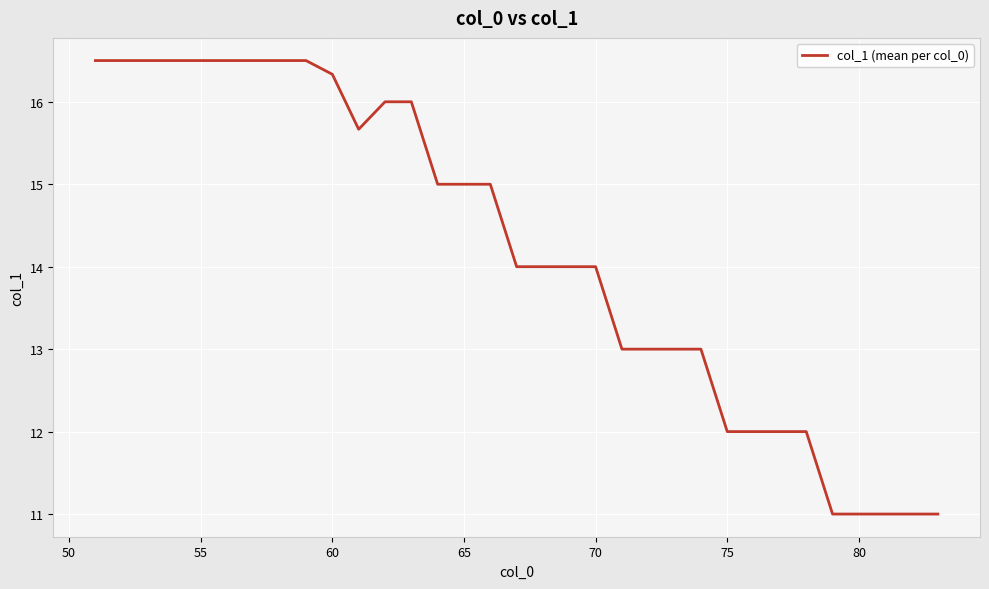

What is the greatest value displayed?

16.5